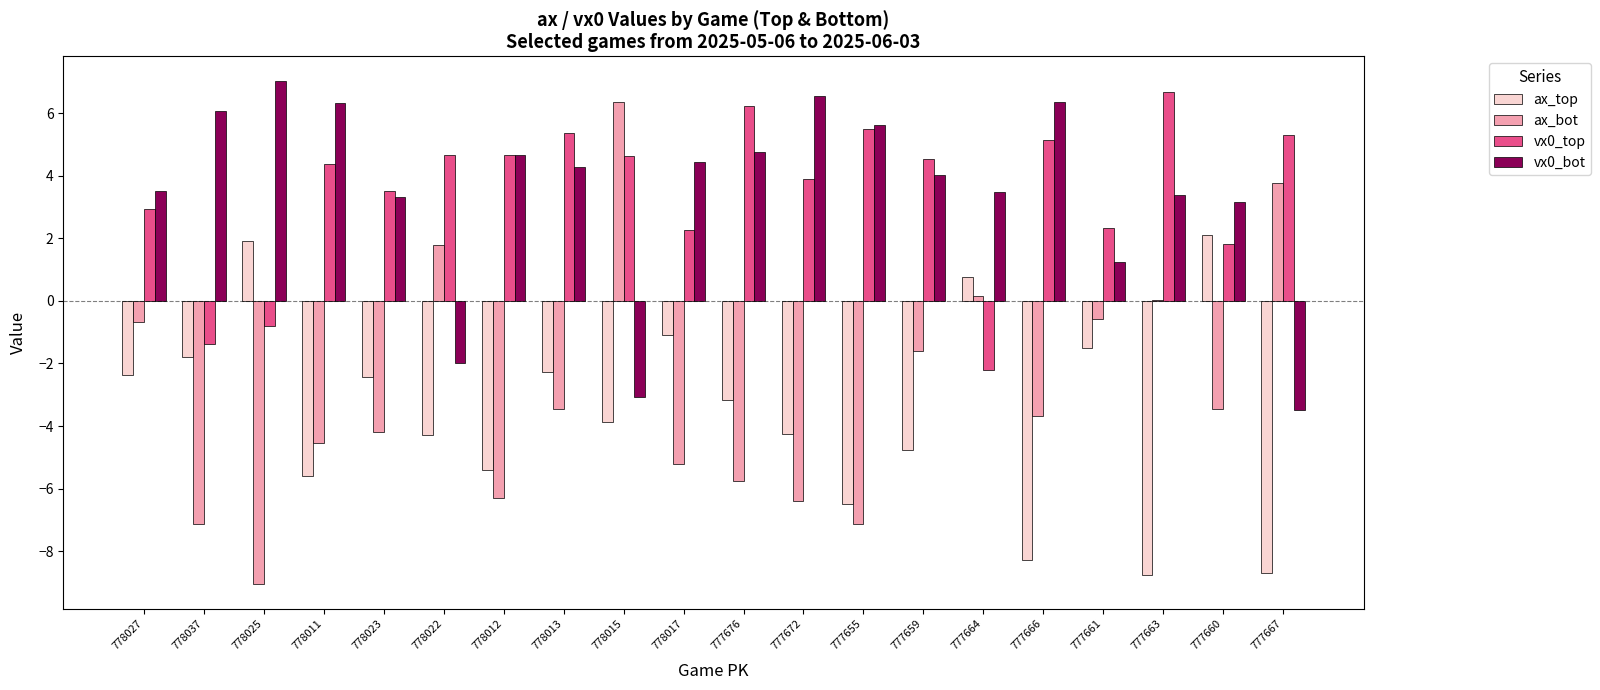

What is the sum of all vx0_top values?

69.4